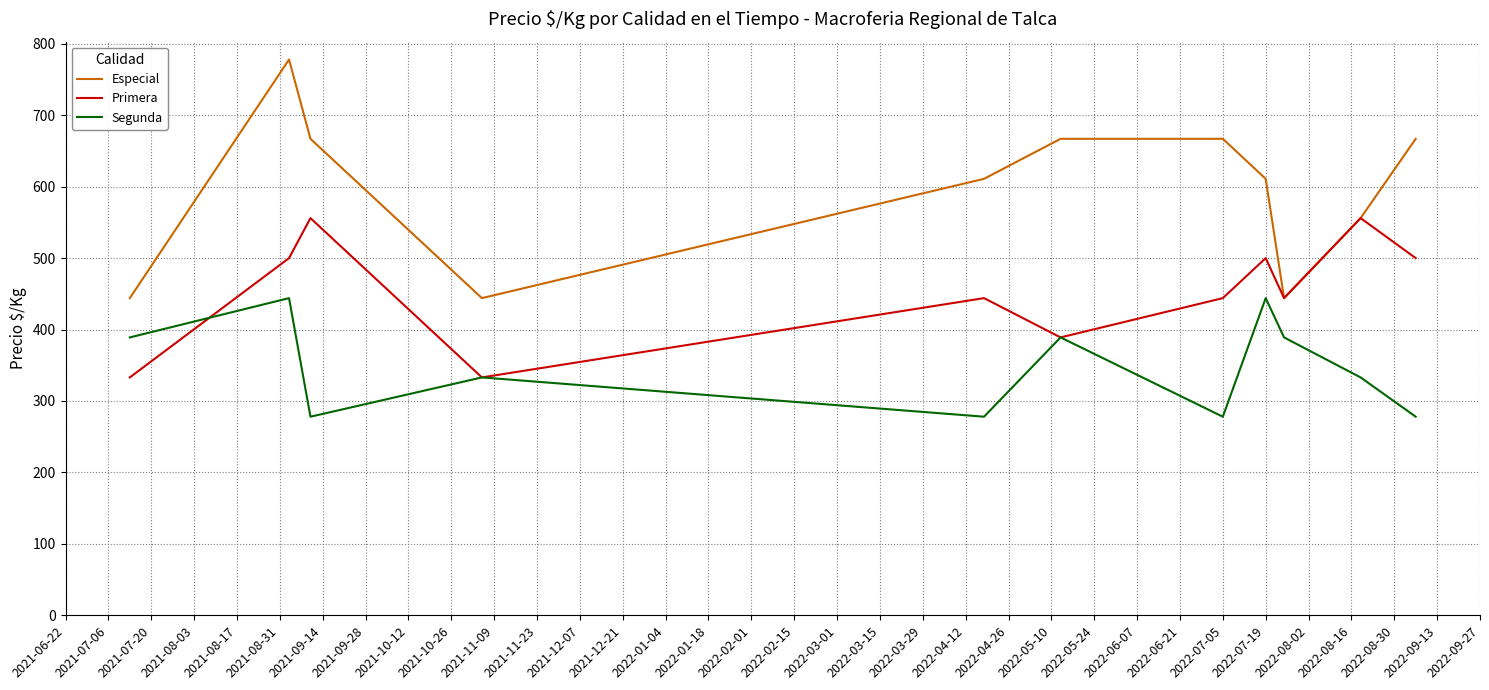

What is the maximum value shown in the chart?

778